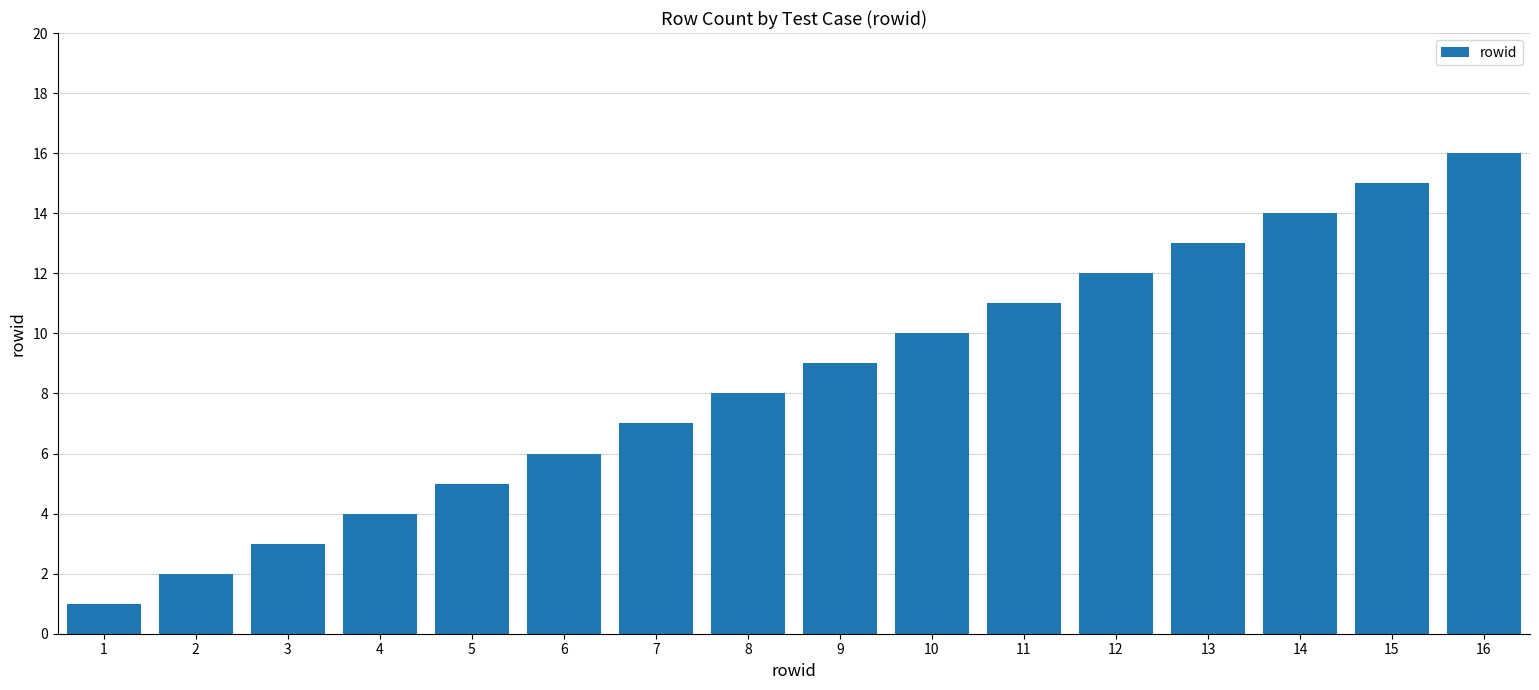

True or false: the data shows 2 at 6.

False